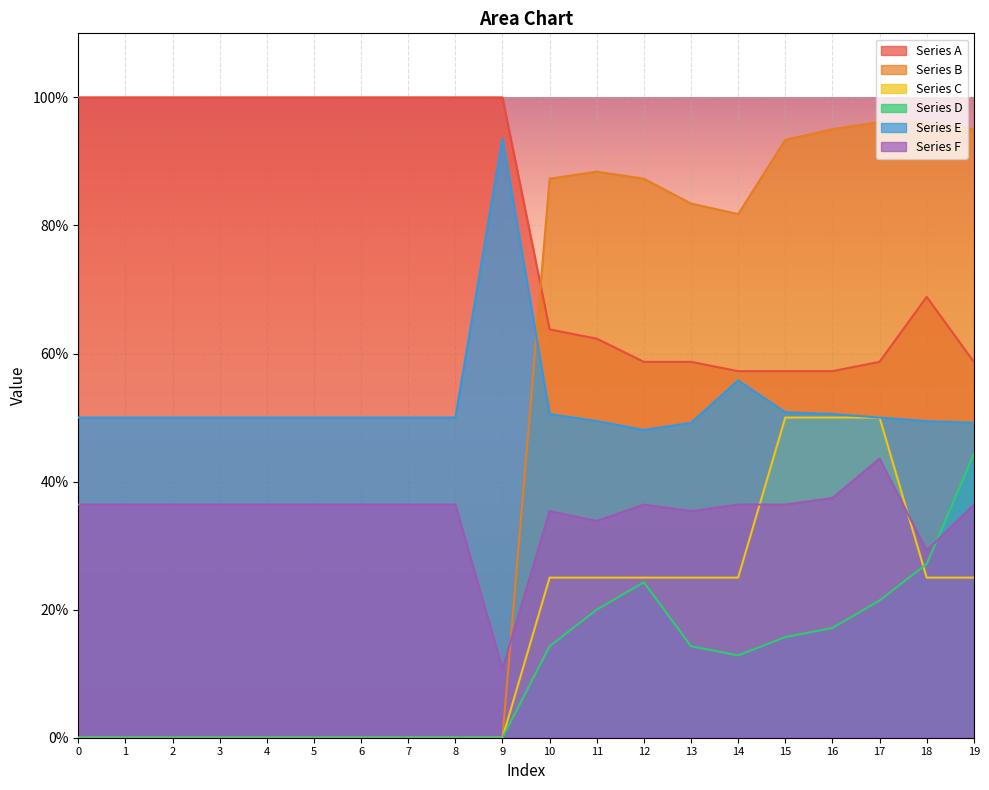

How many interior local peaks does the Series A series have?

1